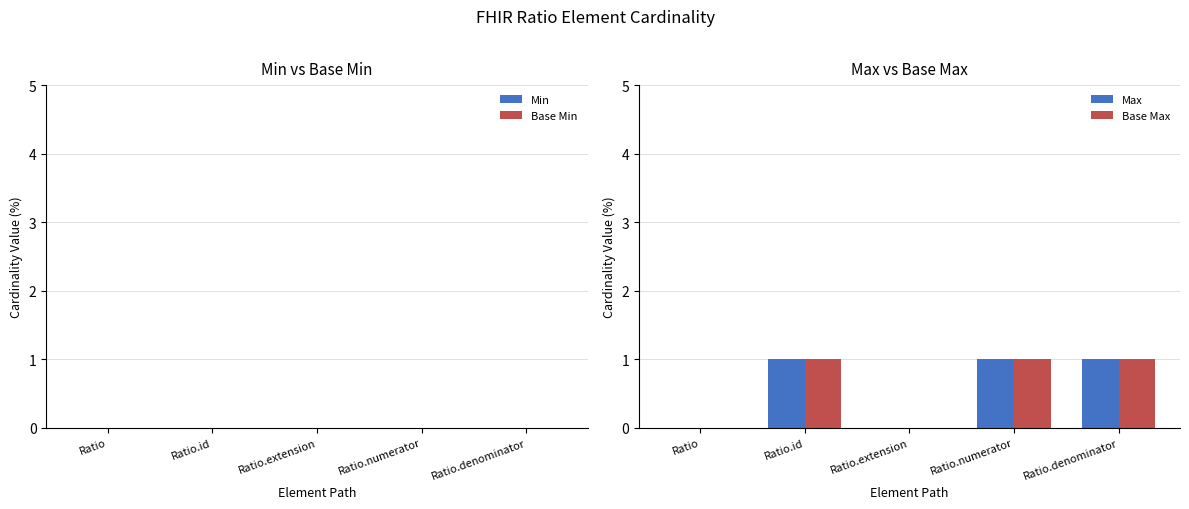

Is it true that Max equals 2 at Ratio.numerator?

False